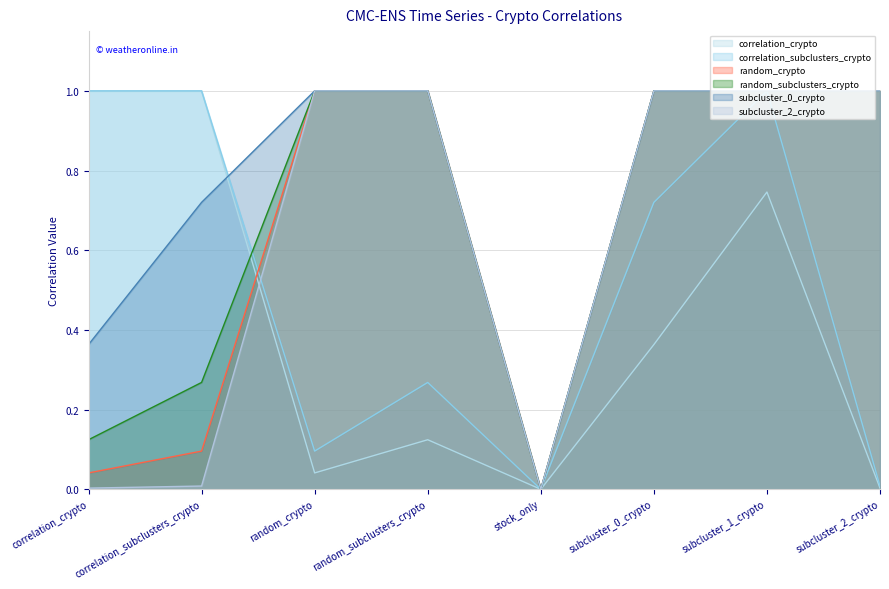

True or false: subcluster_0_crypto has a value of -0.3 at stock_only.

False